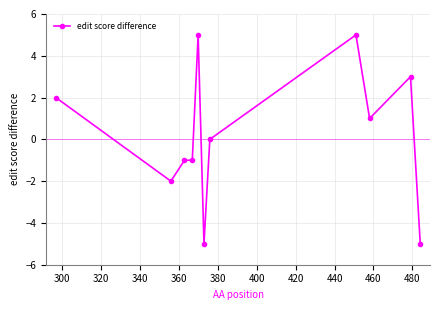

Does the chart have visible grid lines?

Yes